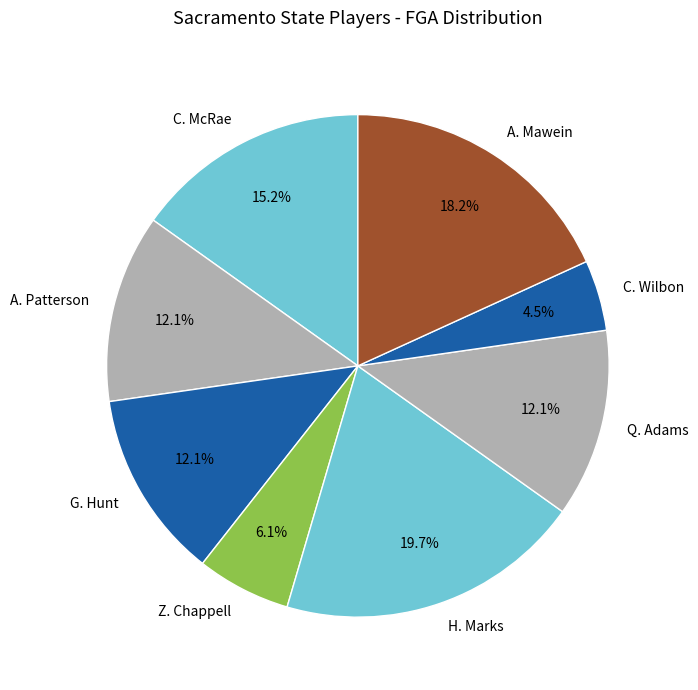

Which has a higher value, Q. Adams or C. Wilbon?

Q. Adams